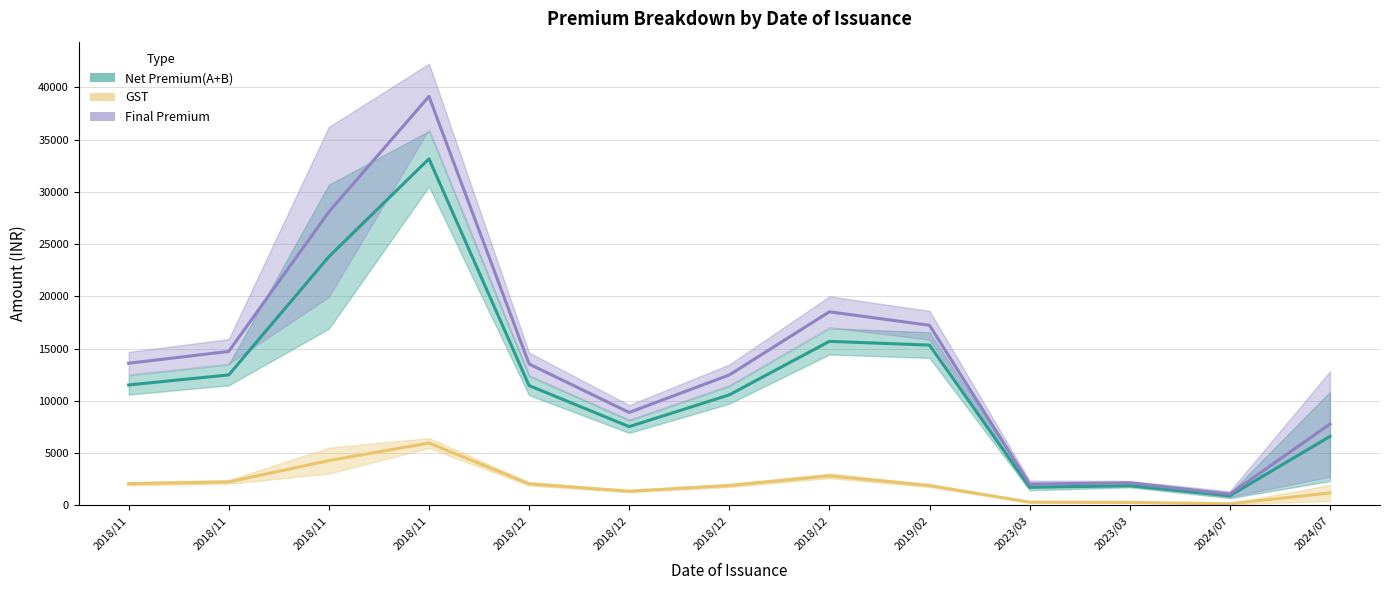

True or false: Final Premium and GST cross at least once.

False